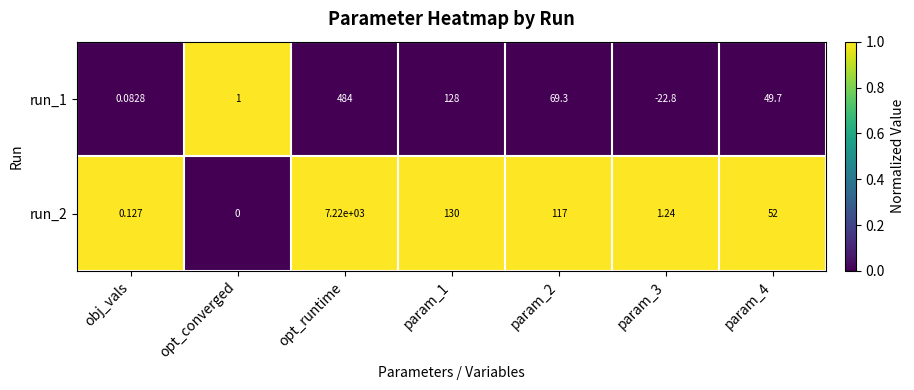

At which category is the sum across all series the highest?

opt_runtime